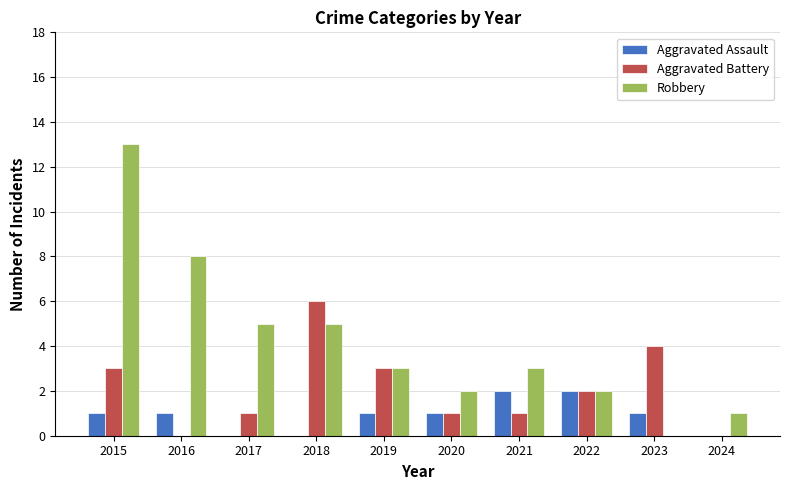

What is the sum of the Robbery values at 2019 and 2017?

8